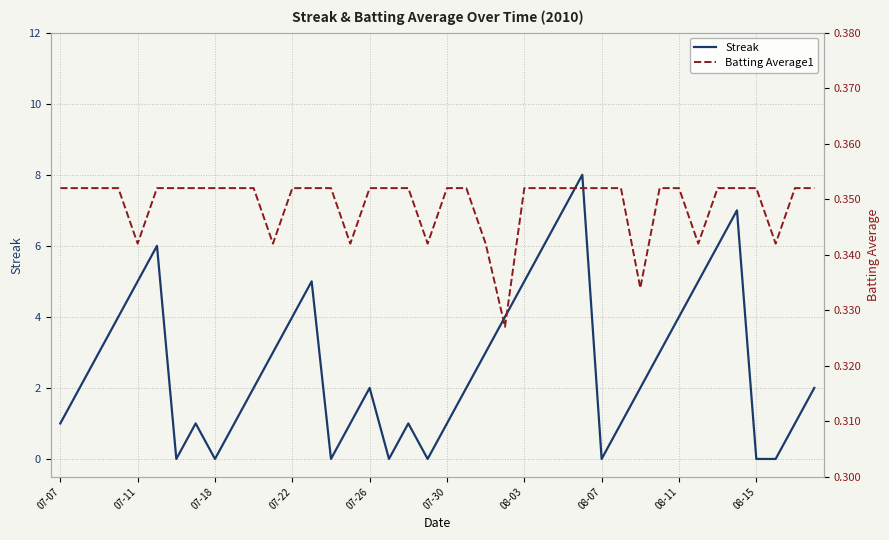

What is the highest value of the Streak series?

8